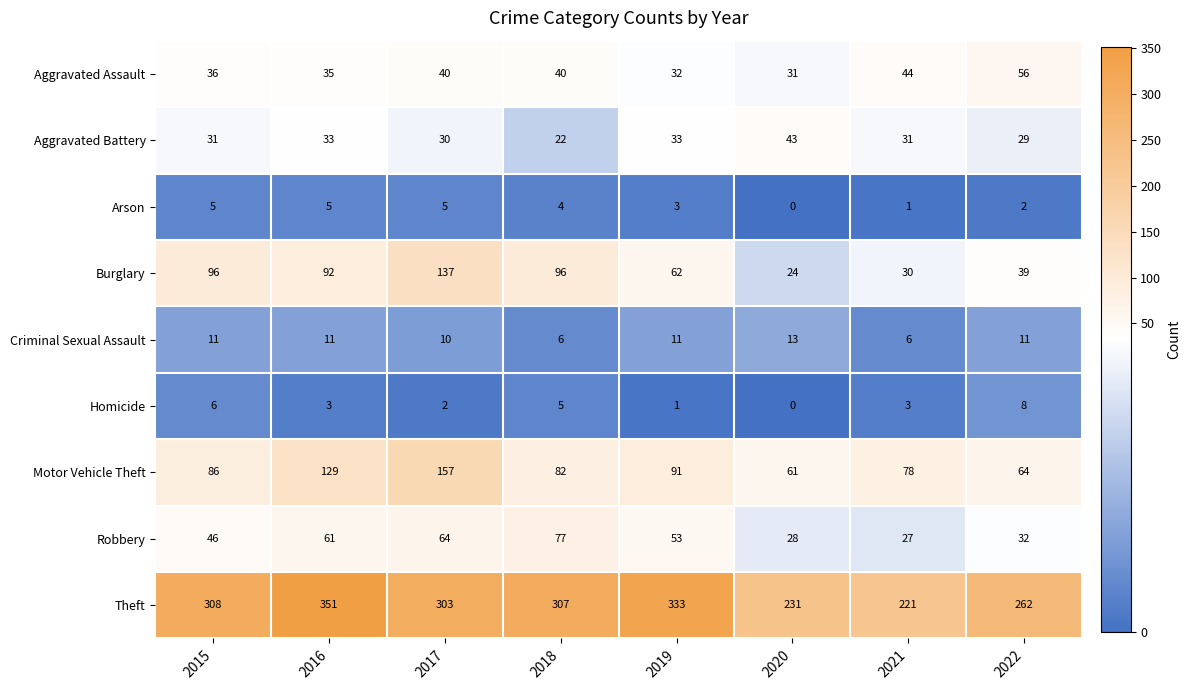

What value does the Criminal Sexual Assault series have at 2020?

13